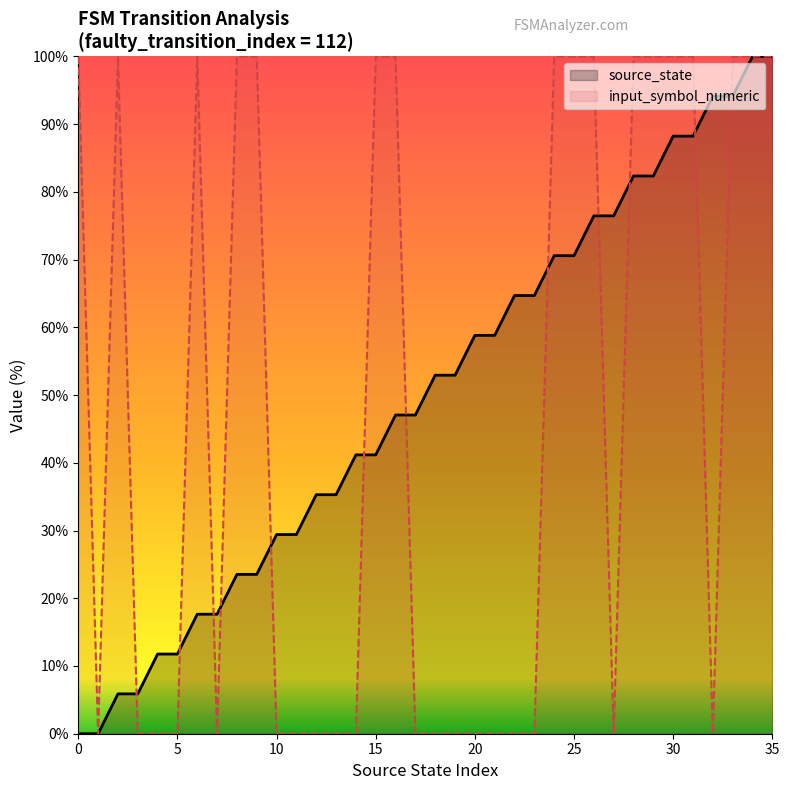

What is the maximum value shown in the chart?

100.0